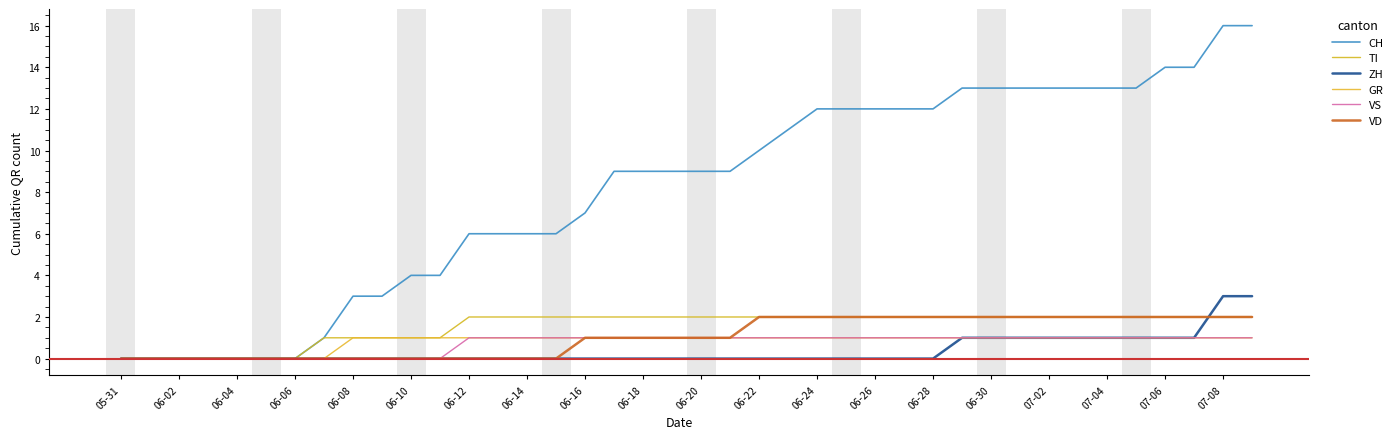

How many lines are shown in the chart?

6